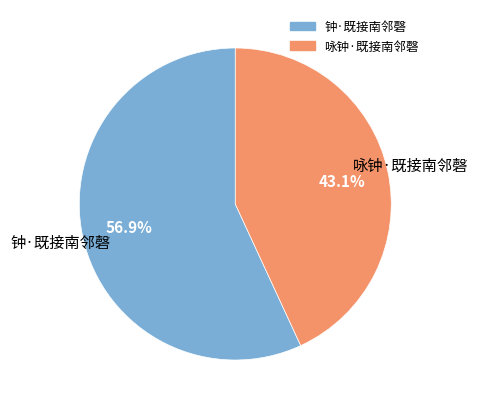

Which category has the smallest portion of the pie?

咏钟·既接南邻磬